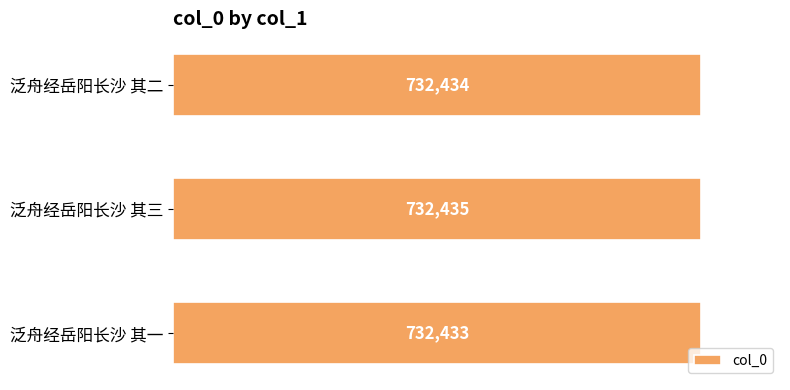

How many values are between 732433 and 732435?

3